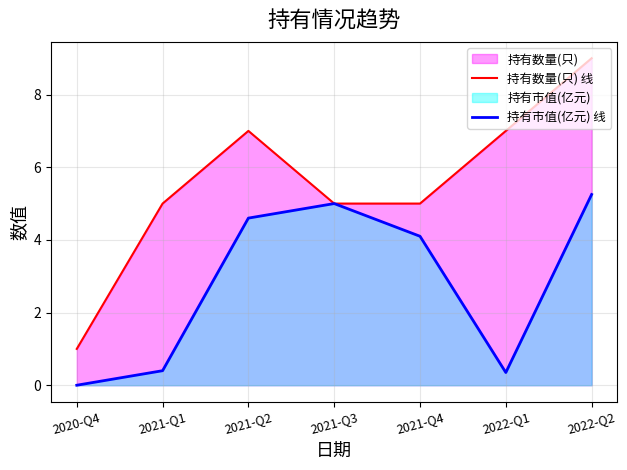

What are all the series names shown in the legend?

持有数量(只) 线, 持有市值(亿元) 线